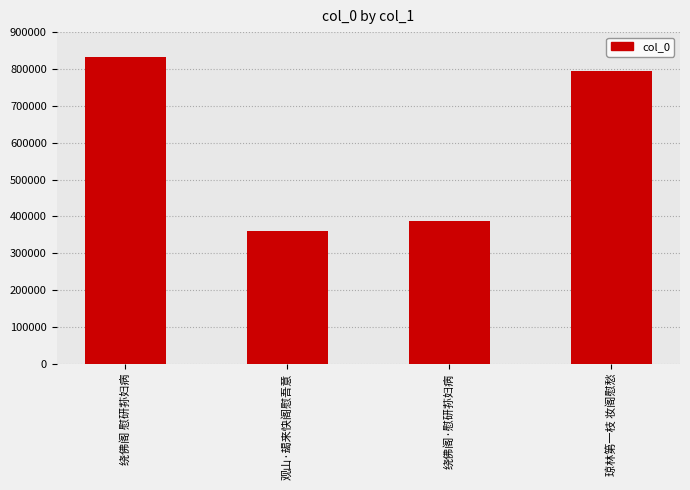

Reading left to right, what are all the values shown in this chart?

833555	361149	387170	795717